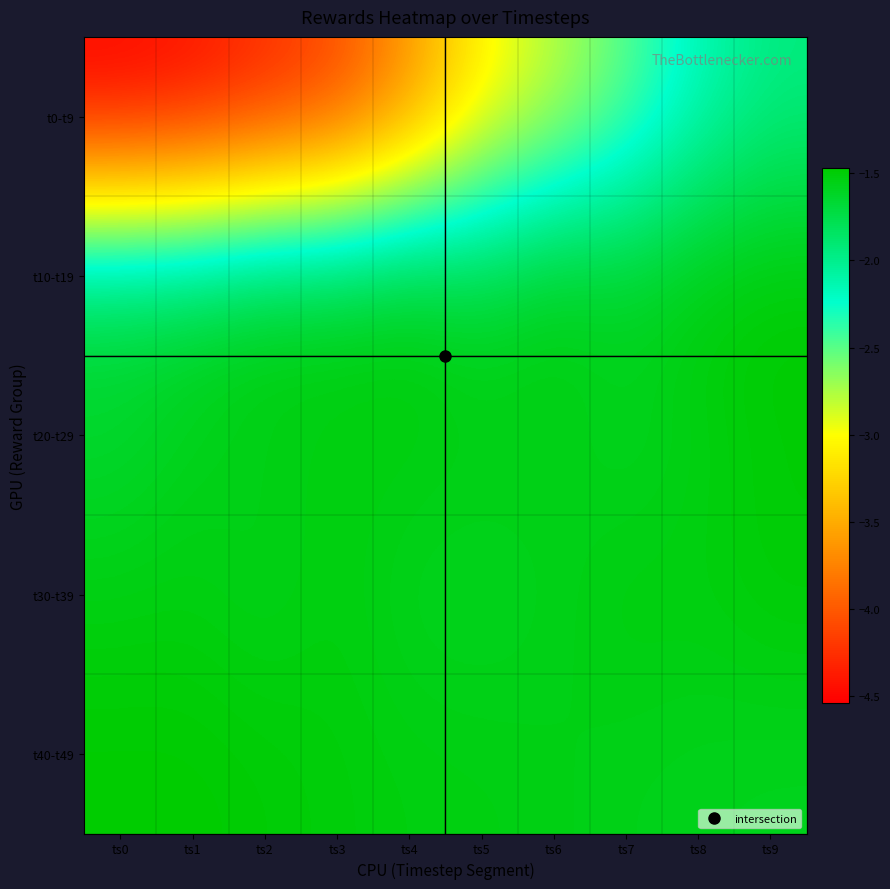

Rank the series at ts4 from highest to lowest value.

t20-t29, t40-t49, t10-t19, t30-t39, t0-t9